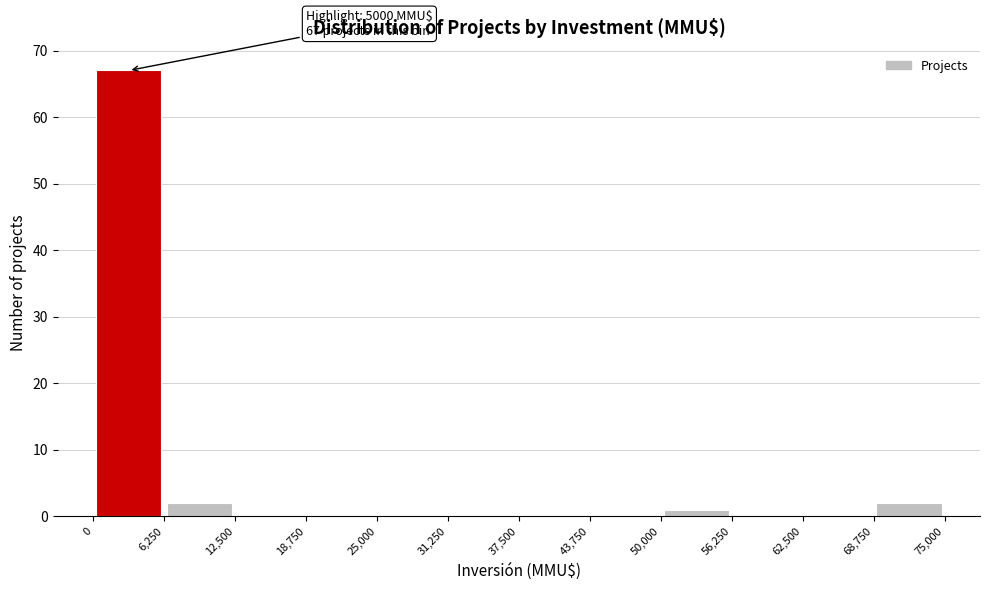

Over which range of the x-axis is the bar tallest?

0 to 6,250